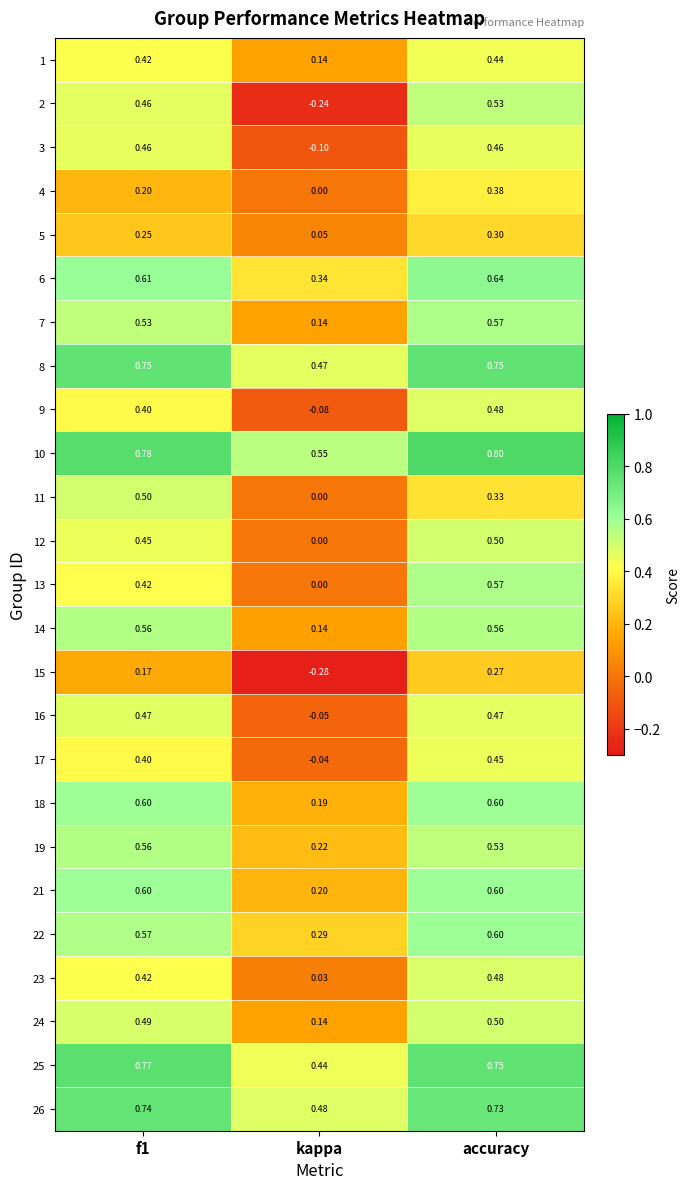

Where is 22 nearest to the value 0?

kappa